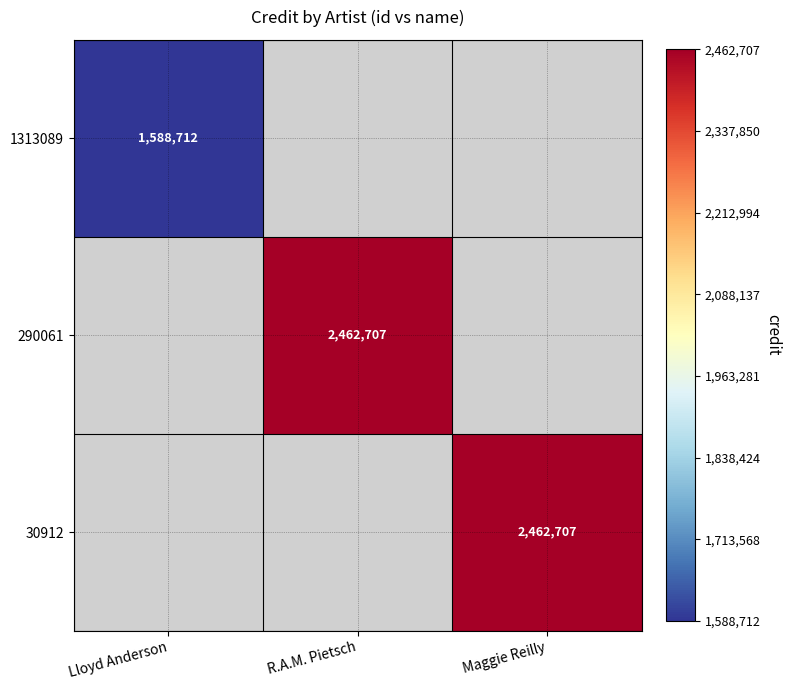

The 290061 series shows 2462707 at R.A.M. Pietsch. True or false?

True